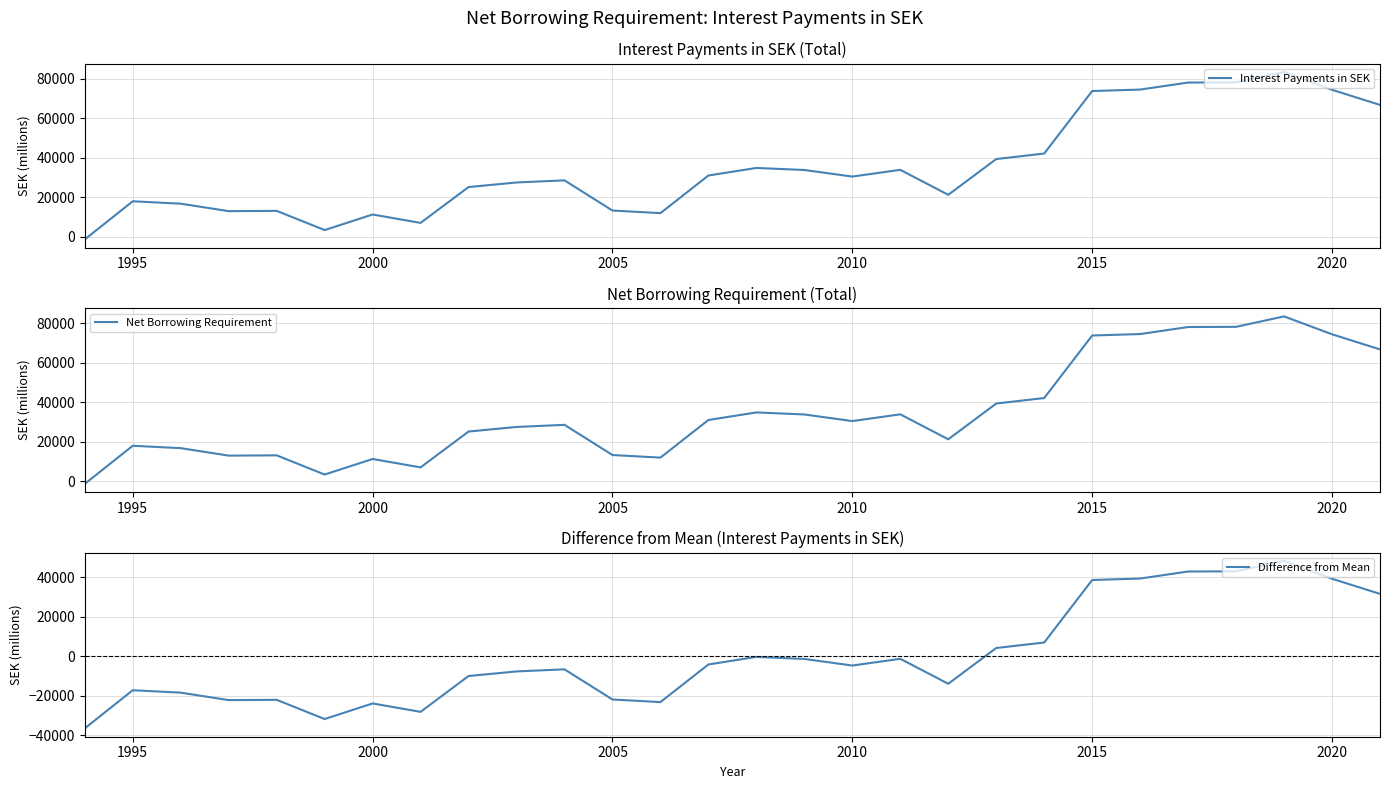

Which series has the largest total across all categories?

Interest Payments in SEK